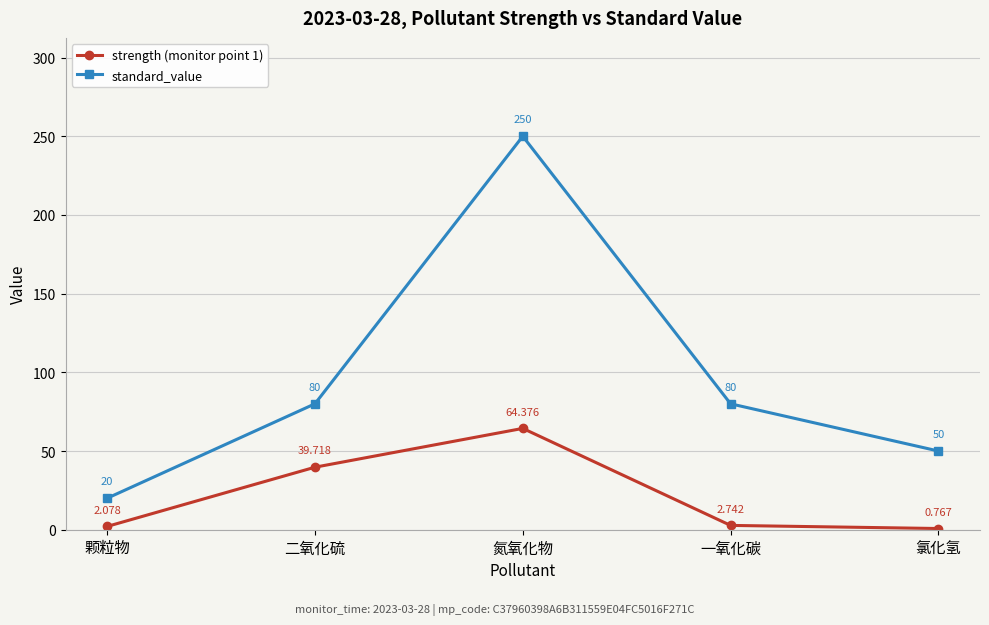

In strength (monitor point 1), how many points are higher than both neighbors (excluding endpoints)?

1